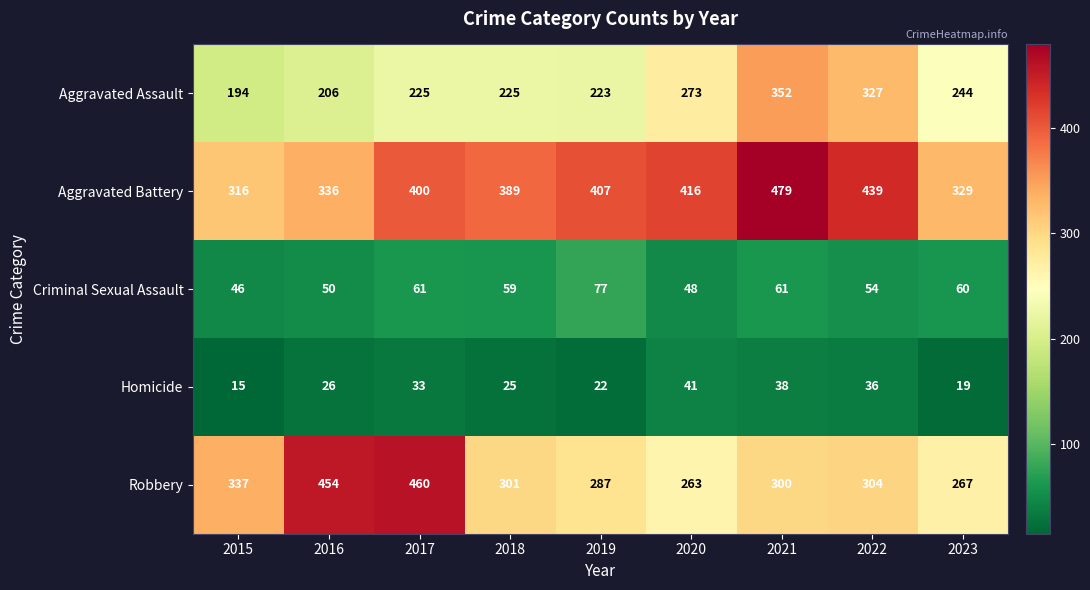

What is the difference between the maximum and minimum values in the Aggravated Battery series?

163